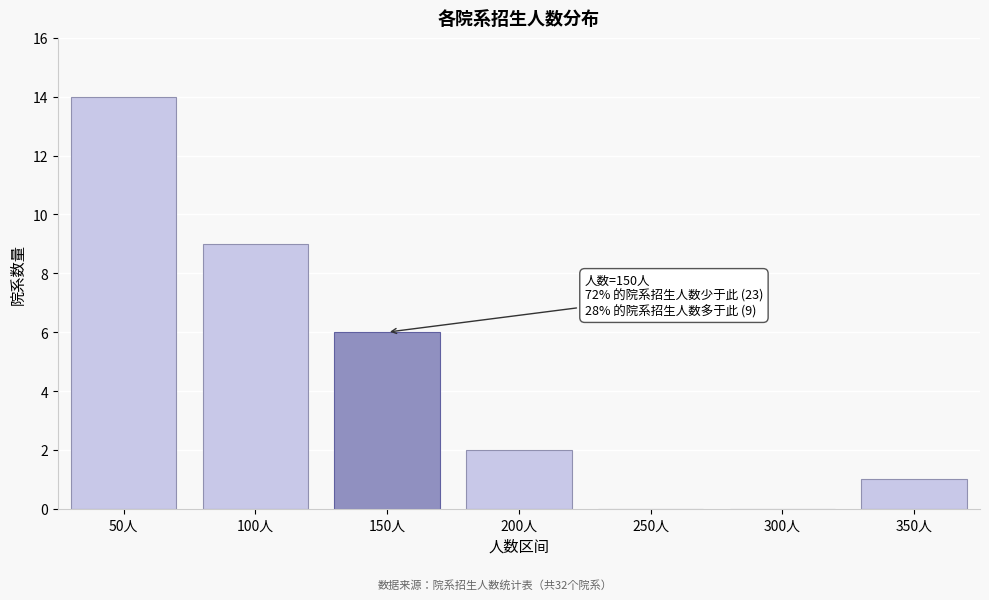

Reading right to left, what are all the values shown in this chart?

350人=1	300人=0	250人=0	200人=2	150人=6	100人=9	50人=14